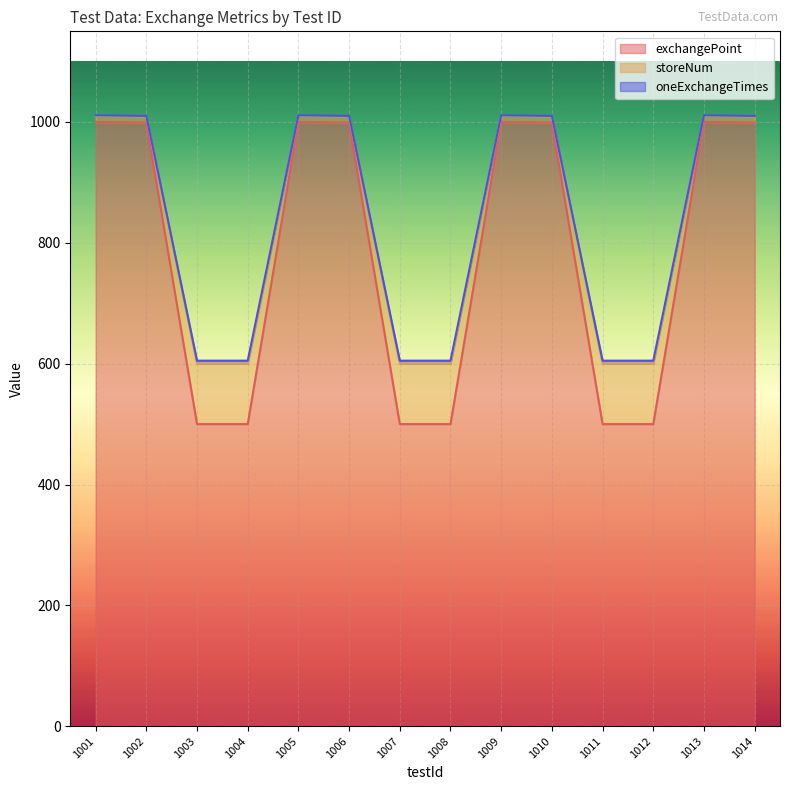

What is the value of the exchangePoint point at the 13th from the left?

1000